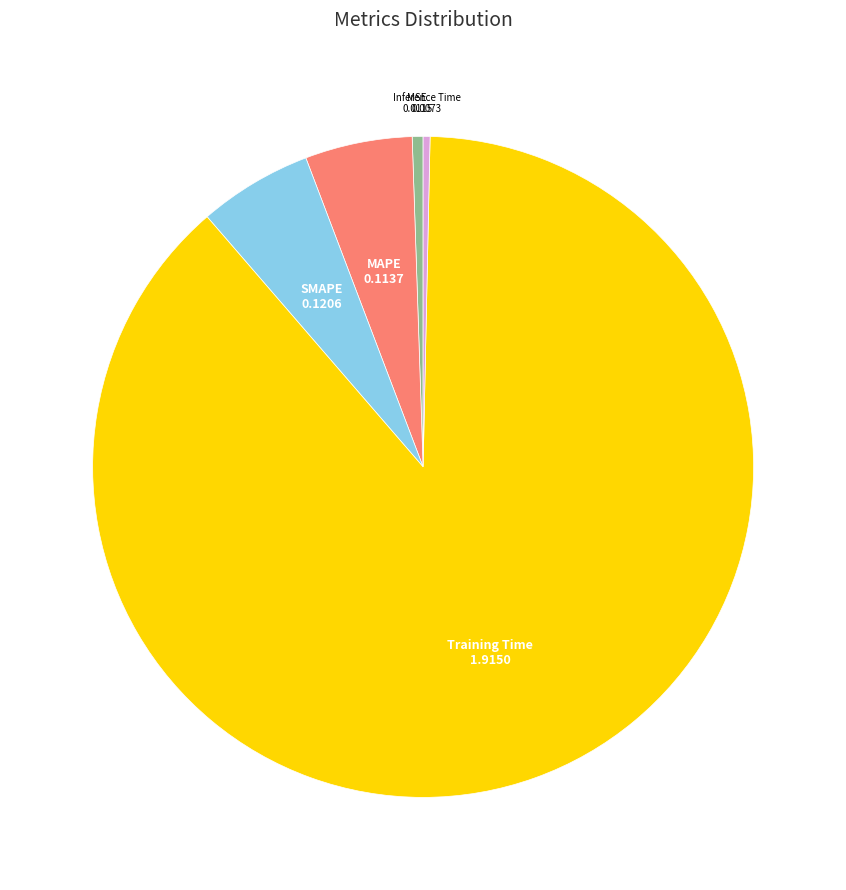

Is the sum of Training Time and MAPE greater than half?

Yes